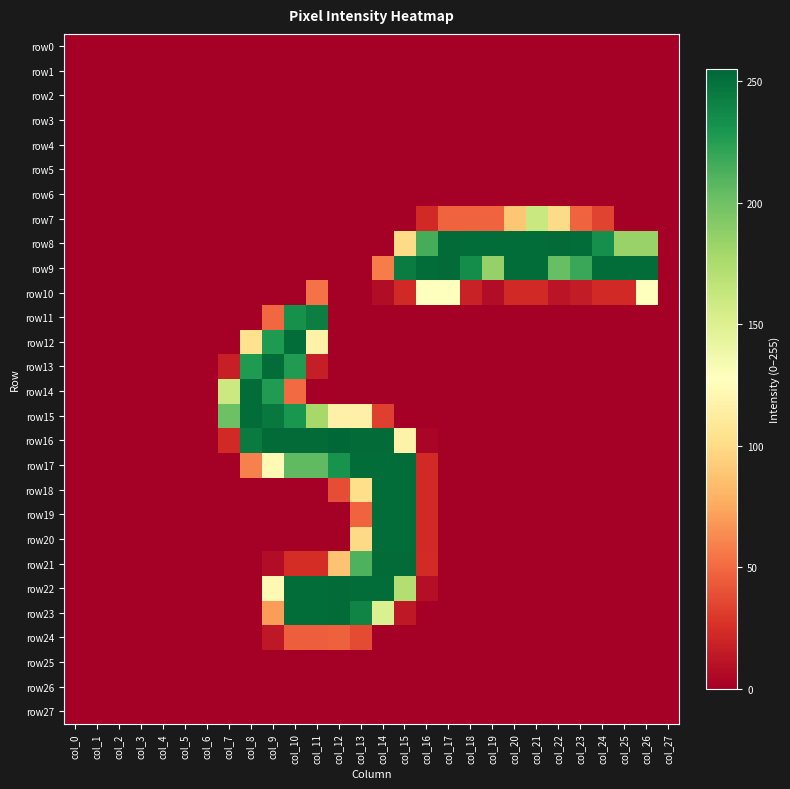

Reading left to right, extract all data points from this chart.

row0: col_0=0	col_1=0	col_2=0	col_3=0	col_4=0	col_5=0	col_6=0	col_7=0	col_8=0	col_9=0	col_10=0	col_11=0	col_12=0	col_13=0	col_14=0	col_15=0	col_16=0	col_17=0	col_18=0	col_19=0	col_20=0	col_21=0	col_22=0	col_23=0	col_24=0	col_25=0	col_26=0	col_27=0
row1: col_0=0	col_1=0	col_2=0	col_3=0	col_4=0	col_5=0	col_6=0	col_7=0	col_8=0	col_9=0	col_10=0	col_11=0	col_12=0	col_13=0	col_14=0	col_15=0	col_16=0	col_17=0	col_18=0	col_19=0	col_20=0	col_21=0	col_22=0	col_23=0	col_24=0	col_25=0	col_26=0	col_27=0
row2: col_0=0	col_1=0	col_2=0	col_3=0	col_4=0	col_5=0	col_6=0	col_7=0	col_8=0	col_9=0	col_10=0	col_11=0	col_12=0	col_13=0	col_14=0	col_15=0	col_16=0	col_17=0	col_18=0	col_19=0	col_20=0	col_21=0	col_22=0	col_23=0	col_24=0	col_25=0	col_26=0	col_27=0
row3: col_0=0	col_1=0	col_2=0	col_3=0	col_4=0	col_5=0	col_6=0	col_7=0	col_8=0	col_9=0	col_10=0	col_11=0	col_12=0	col_13=0	col_14=0	col_15=0	col_16=0	col_17=0	col_18=0	col_19=0	col_20=0	col_21=0	col_22=0	col_23=0	col_24=0	col_25=0	col_26=0	col_27=0
row4: col_0=0	col_1=0	col_2=0	col_3=0	col_4=0	col_5=0	col_6=0	col_7=0	col_8=0	col_9=0	col_10=0	col_11=0	col_12=0	col_13=0	col_14=0	col_15=0	col_16=0	col_17=0	col_18=0	col_19=0	col_20=0	col_21=0	col_22=0	col_23=0	col_24=0	col_25=0	col_26=0	col_27=0
row5: col_0=0	col_1=0	col_2=0	col_3=0	col_4=0	col_5=0	col_6=0	col_7=0	col_8=0	col_9=0	col_10=0	col_11=0	col_12=0	col_13=0	col_14=0	col_15=0	col_16=0	col_17=0	col_18=0	col_19=0	col_20=0	col_21=0	col_22=0	col_23=0	col_24=0	col_25=0	col_26=0	col_27=0
row6: col_0=0	col_1=0	col_2=0	col_3=0	col_4=0	col_5=0	col_6=0	col_7=0	col_8=0	col_9=0	col_10=0	col_11=0	col_12=0	col_13=0	col_14=0	col_15=0	col_16=0	col_17=0	col_18=0	col_19=0	col_20=0	col_21=0	col_22=0	col_23=0	col_24=0	col_25=0	col_26=0	col_27=0
row7: col_0=0	col_1=0	col_2=0	col_3=0	col_4=0	col_5=0	col_6=0	col_7=0	col_8=0	col_9=0	col_10=0	col_11=0	col_12=0	col_13=0	col_14=0	col_15=0	col_16=22	col_17=47	col_18=47	col_19=47	col_20=89	col_21=161	col_22=100	col_23=47	col_24=34	col_25=0	col_26=0	col_27=0
row8: col_0=0	col_1=0	col_2=0	col_3=0	col_4=0	col_5=0	col_6=0	col_7=0	col_8=0	col_9=0	col_10=0	col_11=0	col_12=0	col_13=0	col_14=0	col_15=100	col_16=215	col_17=253	col_18=252	col_19=252	col_20=252	col_21=252	col_22=253	col_23=252	col_24=234	col_25=184	col_26=184	col_27=0
row9: col_0=0	col_1=0	col_2=0	col_3=0	col_4=0	col_5=0	col_6=0	col_7=0	col_8=0	col_9=0	col_10=0	col_11=0	col_12=0	col_13=0	col_14=57	col_15=244	col_16=252	col_17=253	col_18=235	col_19=185	col_20=252	col_21=252	col_22=203	col_23=219	col_24=252	col_25=252	col_26=252	col_27=0
row10: col_0=0	col_1=0	col_2=0	col_3=0	col_4=0	col_5=0	col_6=0	col_7=0	col_8=0	col_9=0	col_10=0	col_11=53	col_12=0	col_13=0	col_14=7	col_15=22	col_16=128	col_17=128	col_18=18	col_19=7	col_20=22	col_21=22	col_22=11	col_23=15	col_24=22	col_25=22	col_26=128	col_27=0
row11: col_0=0	col_1=0	col_2=0	col_3=0	col_4=0	col_5=0	col_6=0	col_7=0	col_8=0	col_9=49	col_10=233	col_11=243	col_12=0	col_13=0	col_14=0	col_15=0	col_16=0	col_17=0	col_18=0	col_19=0	col_20=0	col_21=0	col_22=0	col_23=0	col_24=0	col_25=0	col_26=0	col_27=0
row12: col_0=0	col_1=0	col_2=0	col_3=0	col_4=0	col_5=0	col_6=0	col_7=0	col_8=104	col_9=228	col_10=252	col_11=117	col_12=0	col_13=0	col_14=0	col_15=0	col_16=0	col_17=0	col_18=0	col_19=0	col_20=0	col_21=0	col_22=0	col_23=0	col_24=0	col_25=0	col_26=0	col_27=0
row13: col_0=0	col_1=0	col_2=0	col_3=0	col_4=0	col_5=0	col_6=0	col_7=17	col_8=228	col_9=252	col_10=227	col_11=16	col_12=0	col_13=0	col_14=0	col_15=0	col_16=0	col_17=0	col_18=0	col_19=0	col_20=0	col_21=0	col_22=0	col_23=0	col_24=0	col_25=0	col_26=0	col_27=0
row14: col_0=0	col_1=0	col_2=0	col_3=0	col_4=0	col_5=0	col_6=0	col_7=160	col_8=252	col_9=227	col_10=50	col_11=0	col_12=0	col_13=0	col_14=0	col_15=0	col_16=0	col_17=0	col_18=0	col_19=0	col_20=0	col_21=0	col_22=0	col_23=0	col_24=0	col_25=0	col_26=0	col_27=0
row15: col_0=0	col_1=0	col_2=0	col_3=0	col_4=0	col_5=0	col_6=0	col_7=201	col_8=252	col_9=246	col_10=230	col_11=178	col_12=116	col_13=116	col_14=32	col_15=0	col_16=0	col_17=0	col_18=0	col_19=0	col_20=0	col_21=0	col_22=0	col_23=0	col_24=0	col_25=0	col_26=0	col_27=0
row16: col_0=0	col_1=0	col_2=0	col_3=0	col_4=0	col_5=0	col_6=0	col_7=22	col_8=245	col_9=253	col_10=253	col_11=253	col_12=255	col_13=253	col_14=253	col_15=117	col_16=3	col_17=0	col_18=0	col_19=0	col_20=0	col_21=0	col_22=0	col_23=0	col_24=0	col_25=0	col_26=0	col_27=0
row17: col_0=0	col_1=0	col_2=0	col_3=0	col_4=0	col_5=0	col_6=0	col_7=0	col_8=59	col_9=123	col_10=206	col_11=206	col_12=232	col_13=252	col_14=252	col_15=252	col_16=22	col_17=0	col_18=0	col_19=0	col_20=0	col_21=0	col_22=0	col_23=0	col_24=0	col_25=0	col_26=0	col_27=0
row18: col_0=0	col_1=0	col_2=0	col_3=0	col_4=0	col_5=0	col_6=0	col_7=0	col_8=0	col_9=0	col_10=0	col_11=0	col_12=38	col_13=102	col_14=252	col_15=252	col_16=22	col_17=0	col_18=0	col_19=0	col_20=0	col_21=0	col_22=0	col_23=0	col_24=0	col_25=0	col_26=0	col_27=0
row19: col_0=0	col_1=0	col_2=0	col_3=0	col_4=0	col_5=0	col_6=0	col_7=0	col_8=0	col_9=0	col_10=0	col_11=0	col_12=0	col_13=47	col_14=252	col_15=252	col_16=22	col_17=0	col_18=0	col_19=0	col_20=0	col_21=0	col_22=0	col_23=0	col_24=0	col_25=0	col_26=0	col_27=0
row20: col_0=0	col_1=0	col_2=0	col_3=0	col_4=0	col_5=0	col_6=0	col_7=0	col_8=0	col_9=0	col_10=0	col_11=0	col_12=0	col_13=99	col_14=252	col_15=252	col_16=22	col_17=0	col_18=0	col_19=0	col_20=0	col_21=0	col_22=0	col_23=0	col_24=0	col_25=0	col_26=0	col_27=0
row21: col_0=0	col_1=0	col_2=0	col_3=0	col_4=0	col_5=0	col_6=0	col_7=0	col_8=0	col_9=7	col_10=24	col_11=24	col_12=87	col_13=212	col_14=253	col_15=253	col_16=23	col_17=0	col_18=0	col_19=0	col_20=0	col_21=0	col_22=0	col_23=0	col_24=0	col_25=0	col_26=0	col_27=0
row22: col_0=0	col_1=0	col_2=0	col_3=0	col_4=0	col_5=0	col_6=0	col_7=0	col_8=0	col_9=122	col_10=252	col_11=252	col_12=253	col_13=252	col_14=252	col_15=172	col_16=8	col_17=0	col_18=0	col_19=0	col_20=0	col_21=0	col_22=0	col_23=0	col_24=0	col_25=0	col_26=0	col_27=0
row23: col_0=0	col_1=0	col_2=0	col_3=0	col_4=0	col_5=0	col_6=0	col_7=0	col_8=0	col_9=70	col_10=252	col_11=252	col_12=253	col_13=240	col_14=151	col_15=13	col_16=0	col_17=0	col_18=0	col_19=0	col_20=0	col_21=0	col_22=0	col_23=0	col_24=0	col_25=0	col_26=0	col_27=0
row24: col_0=0	col_1=0	col_2=0	col_3=0	col_4=0	col_5=0	col_6=0	col_7=0	col_8=0	col_9=13	col_10=45	col_11=45	col_12=46	col_13=37	col_14=0	col_15=0	col_16=0	col_17=0	col_18=0	col_19=0	col_20=0	col_21=0	col_22=0	col_23=0	col_24=0	col_25=0	col_26=0	col_27=0
row25: col_0=0	col_1=0	col_2=0	col_3=0	col_4=0	col_5=0	col_6=0	col_7=0	col_8=0	col_9=0	col_10=0	col_11=0	col_12=0	col_13=0	col_14=0	col_15=0	col_16=0	col_17=0	col_18=0	col_19=0	col_20=0	col_21=0	col_22=0	col_23=0	col_24=0	col_25=0	col_26=0	col_27=0
row26: col_0=0	col_1=0	col_2=0	col_3=0	col_4=0	col_5=0	col_6=0	col_7=0	col_8=0	col_9=0	col_10=0	col_11=0	col_12=0	col_13=0	col_14=0	col_15=0	col_16=0	col_17=0	col_18=0	col_19=0	col_20=0	col_21=0	col_22=0	col_23=0	col_24=0	col_25=0	col_26=0	col_27=0
row27: col_0=0	col_1=0	col_2=0	col_3=0	col_4=0	col_5=0	col_6=0	col_7=0	col_8=0	col_9=0	col_10=0	col_11=0	col_12=0	col_13=0	col_14=0	col_15=0	col_16=0	col_17=0	col_18=0	col_19=0	col_20=0	col_21=0	col_22=0	col_23=0	col_24=0	col_25=0	col_26=0	col_27=0